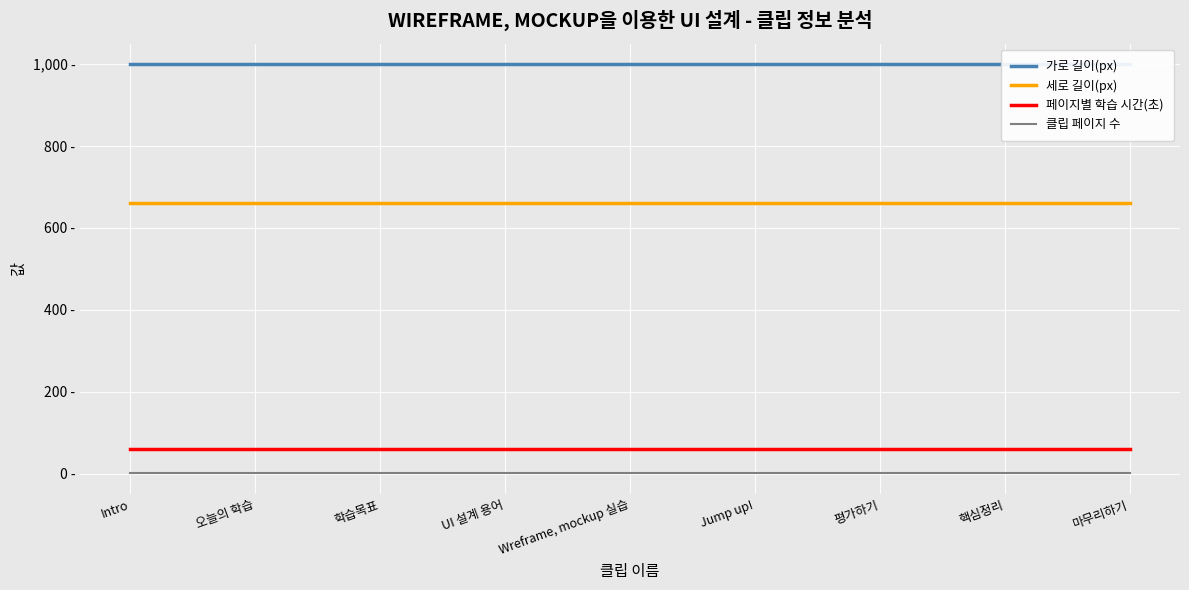

Is the value of 클립 페이지 수 at Intro greater than the value of 페이지별 학습 시간(초) at 평가하기?

No